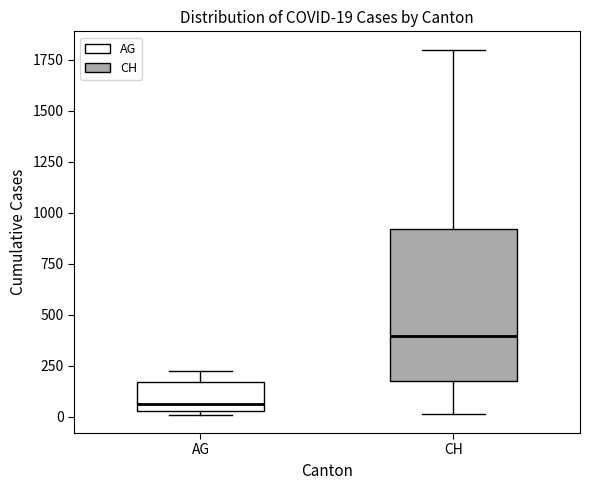

Which box is the tallest, from its lower edge to its upper edge?

CH